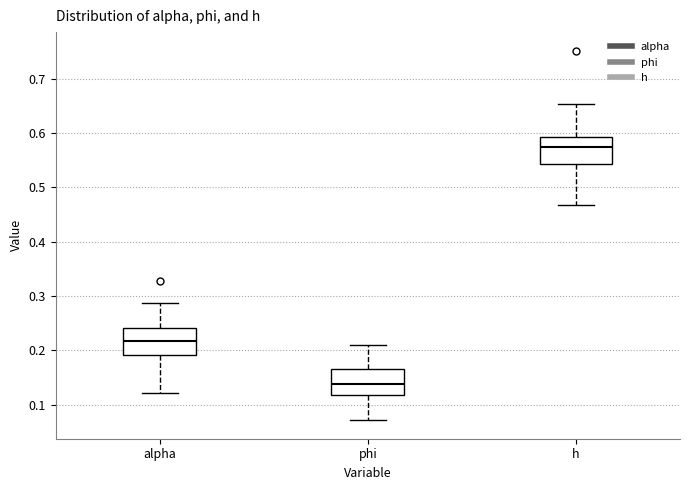

Reading left to right, read every box against the y-axis: the position of its median line, the range the box covers, and the ends of its whiskers. The values are not printed on the chart, so give them approximately, as read against the axis.

alpha: median 0.22, box 0.19 to 0.24, whiskers 0.12 to 0.29
phi: median 0.14, box 0.12 to 0.17, whiskers 0.07 to 0.21
h: median 0.57, box 0.54 to 0.59, whiskers 0.47 to 0.65